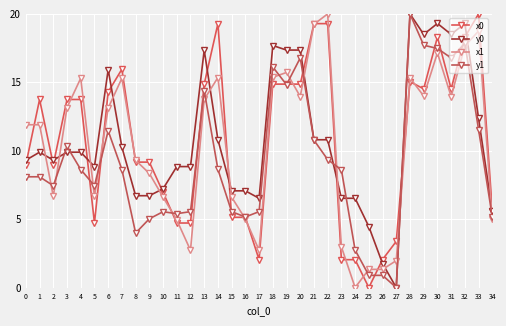

Is this an area chart (filled region under the line)?

No